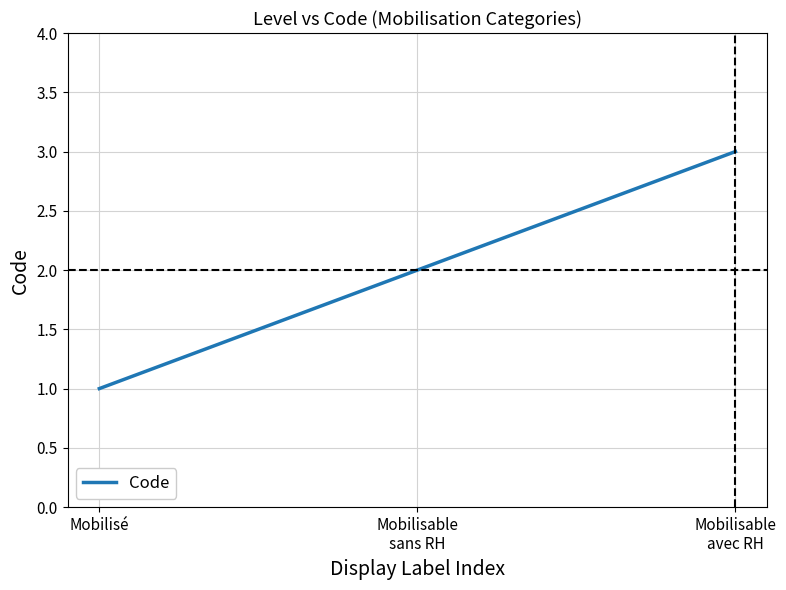

Is it true that the value at Mobilisé is 0?

False